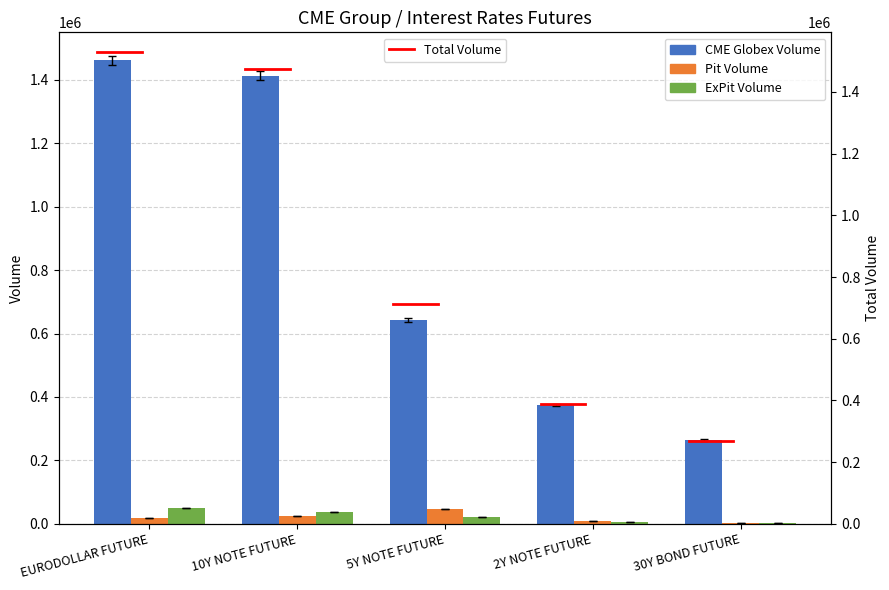

What is the difference between the ExPit Volume values at 5Y NOTE FUTURE and EURODOLLAR FUTURE?

28162